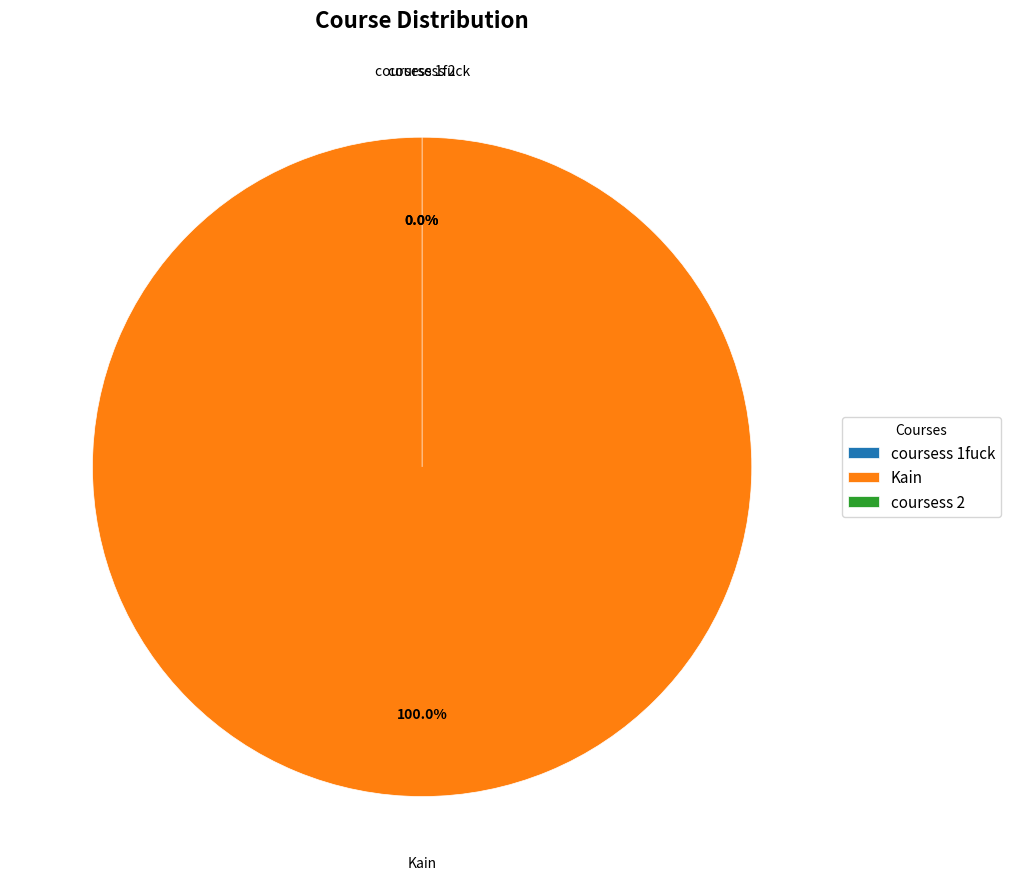

To the nearest percent, what is the combined percentage of coursess 2 and Kain?

100%